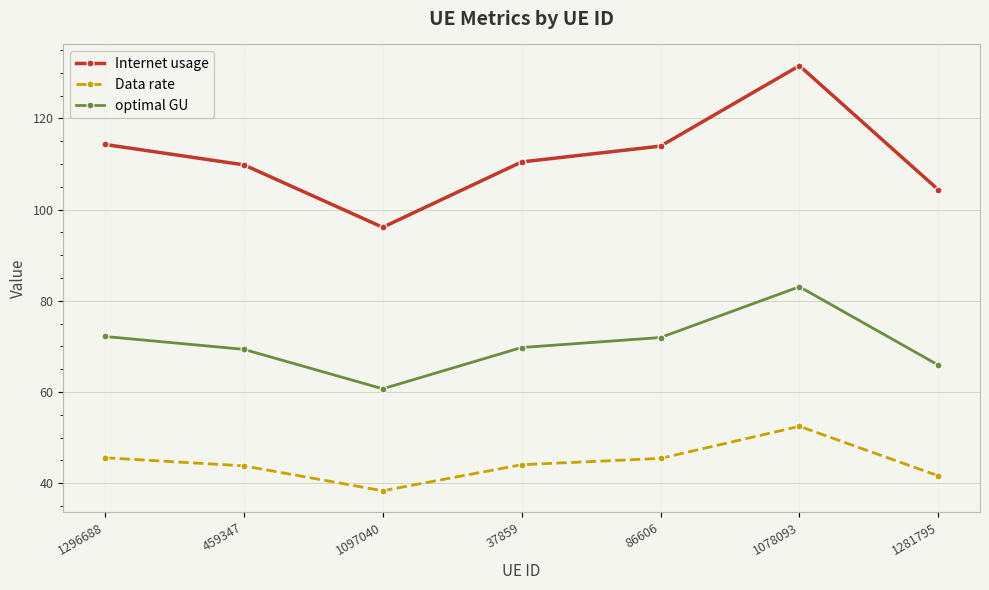

Which series has the largest range (max minus min)?

Internet usage